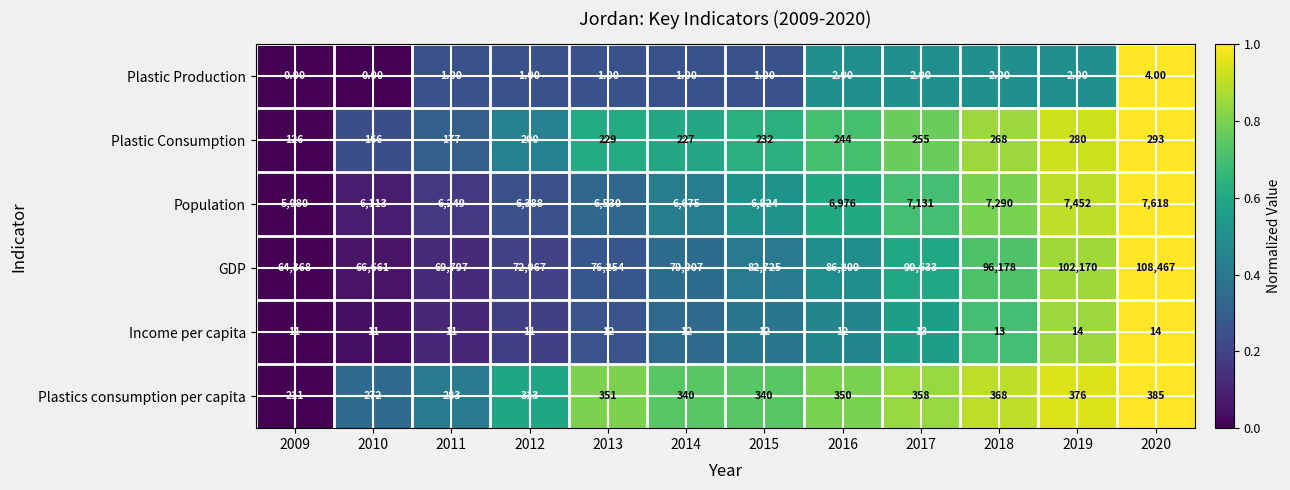

What is the sum of the GDP values at 2016 and 2014?

166116